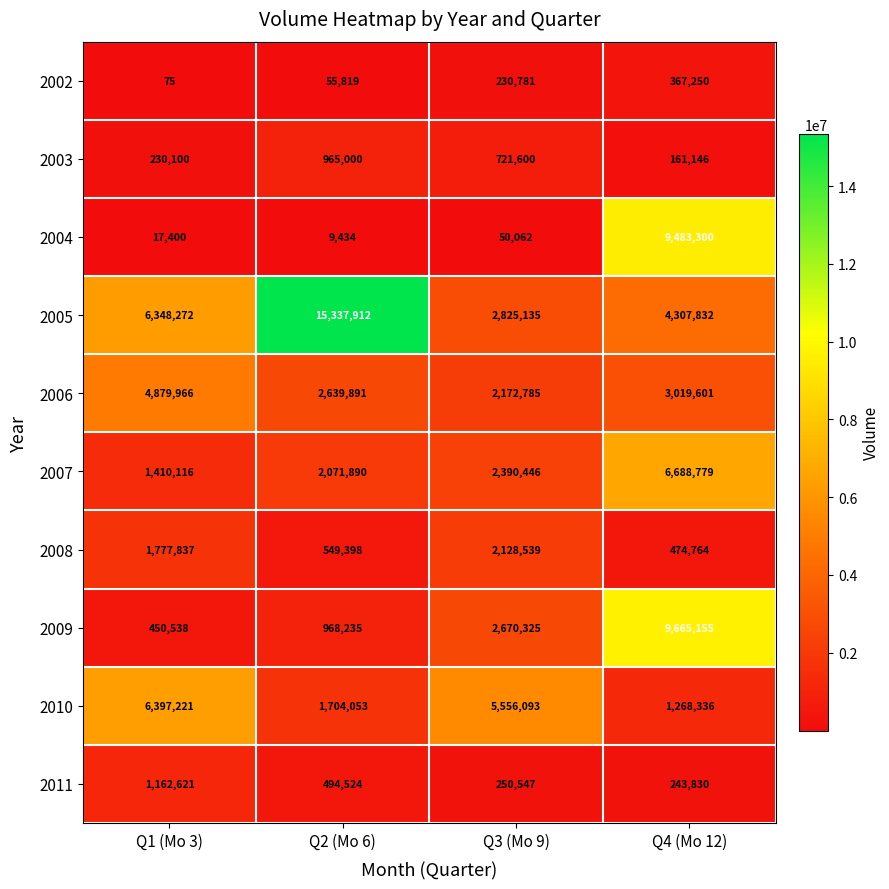

What is the total value across all series at Q3 (Mo 9)?

18996313